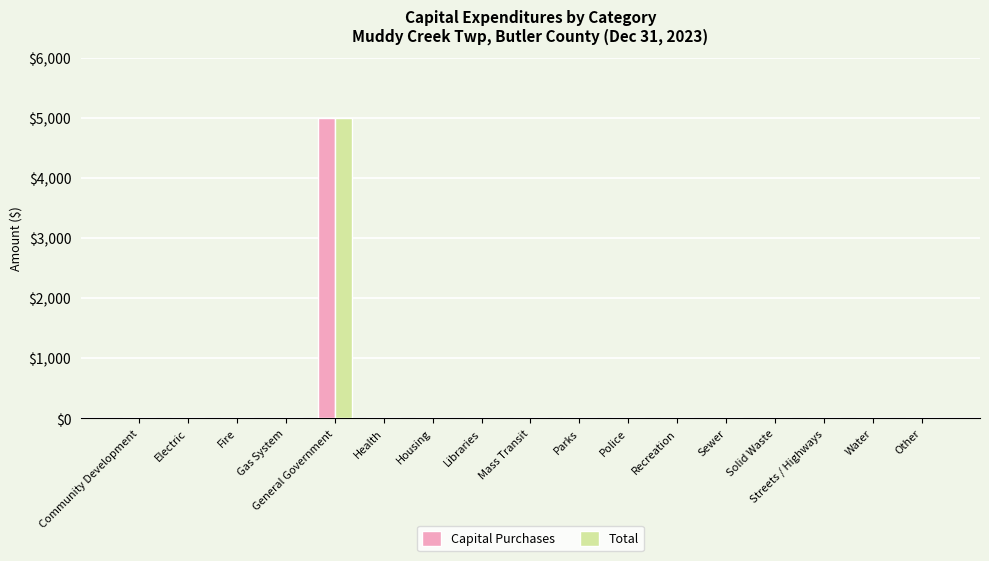

The value of Capital Purchases at Gas System is 0. True or false?

True